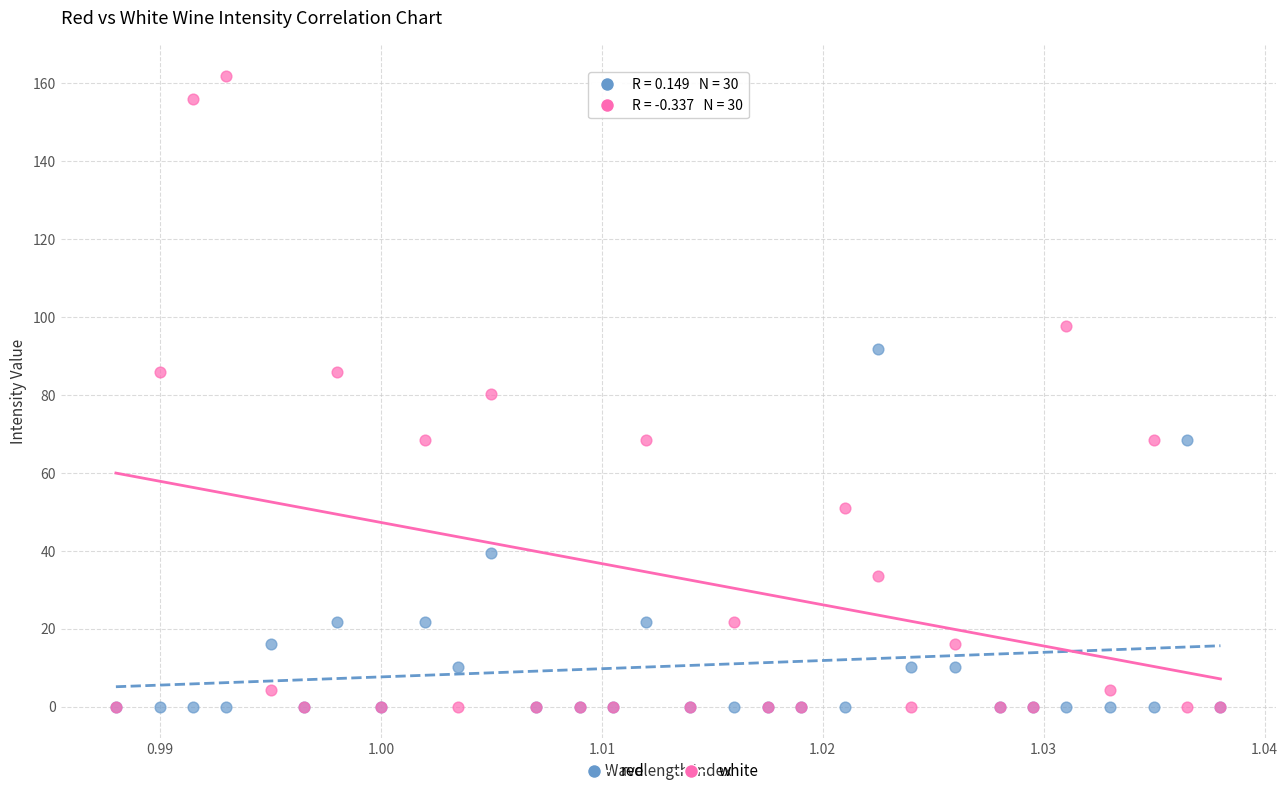

What are all the series names shown in the legend?

red, white